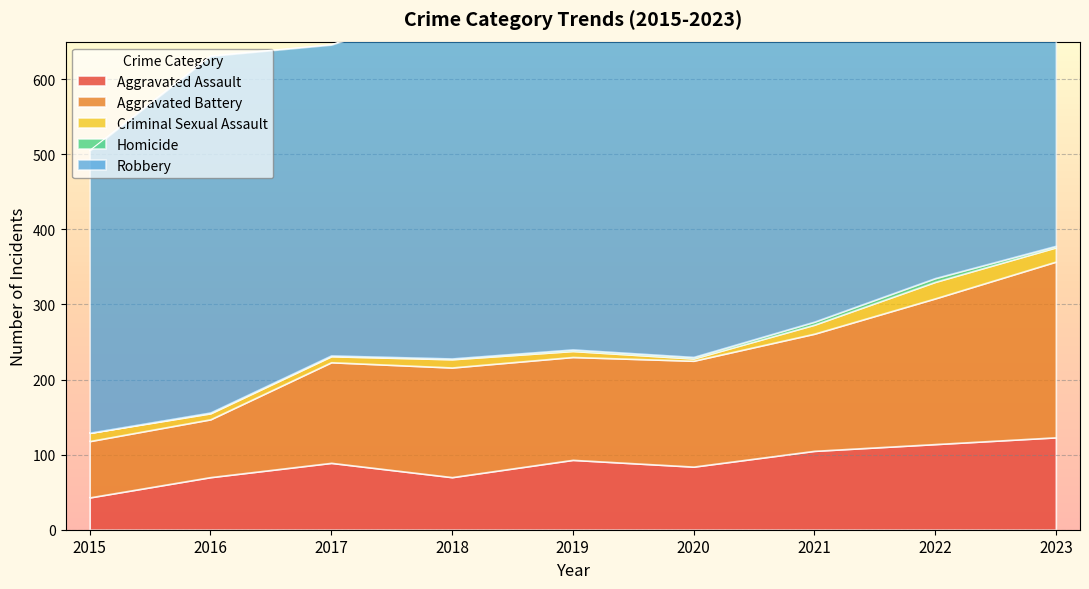

What is the maximum value for Aggravated Assault?

123